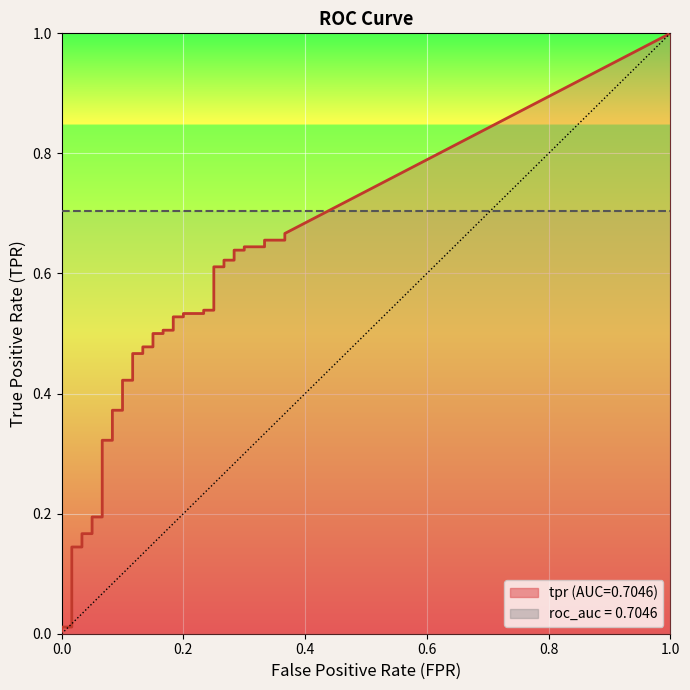

Read the tpr value at 7.

0.2